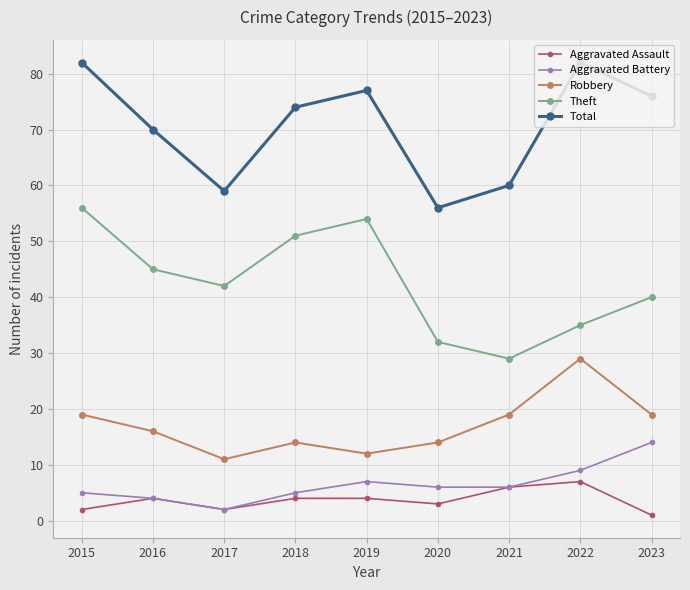

How many data points in Robbery are less than 16?

4